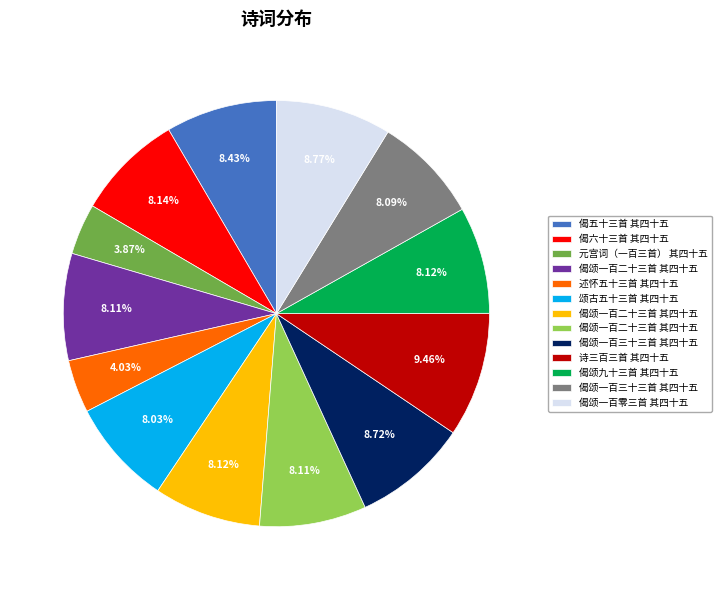

Does any single category account for the majority?

No